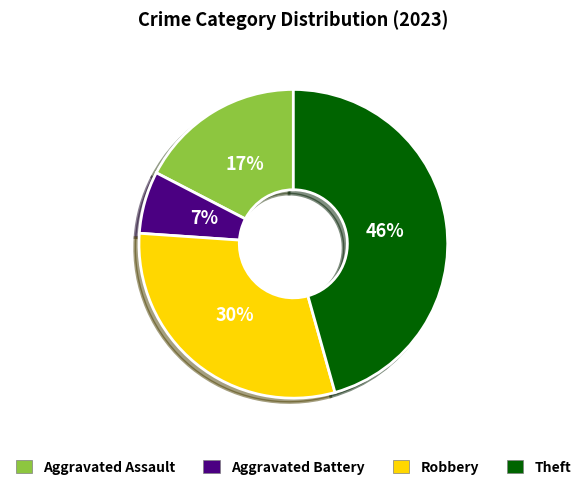

How many slices are in this pie chart?

4